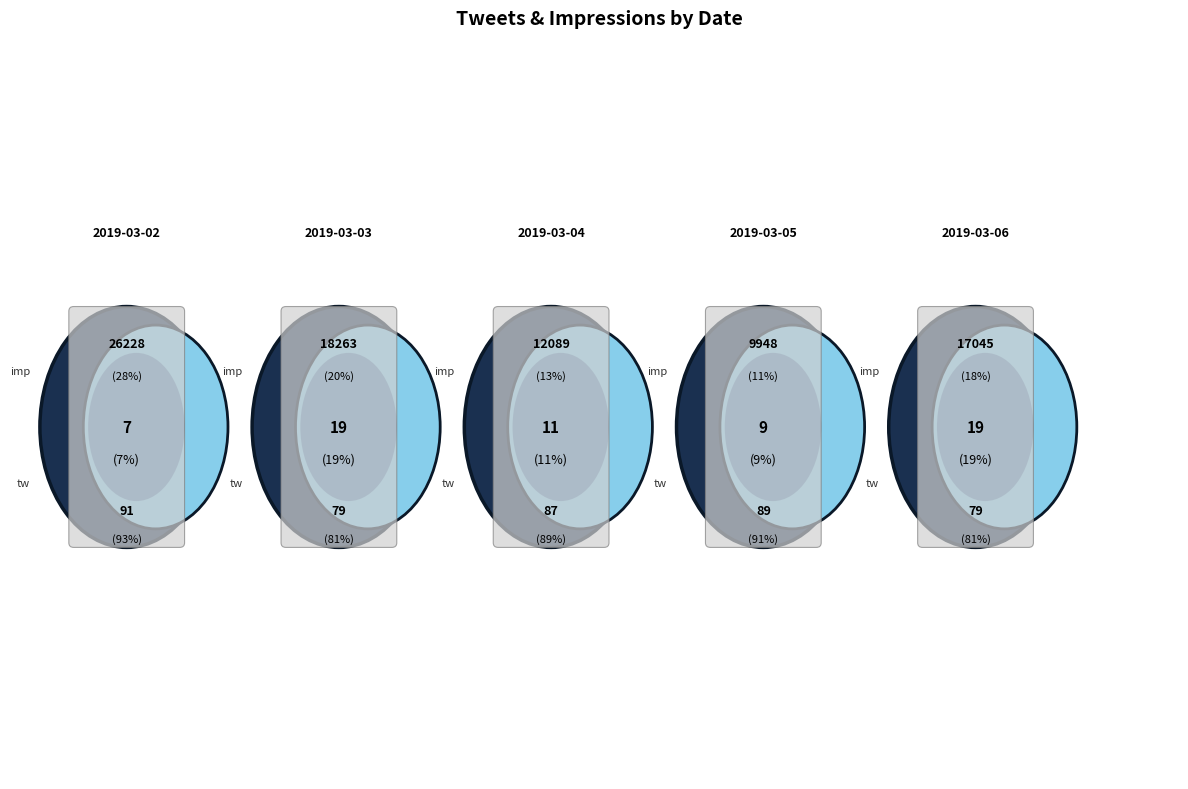

What percentage is the 2019-03-05 slice, to the nearest percent?

9%